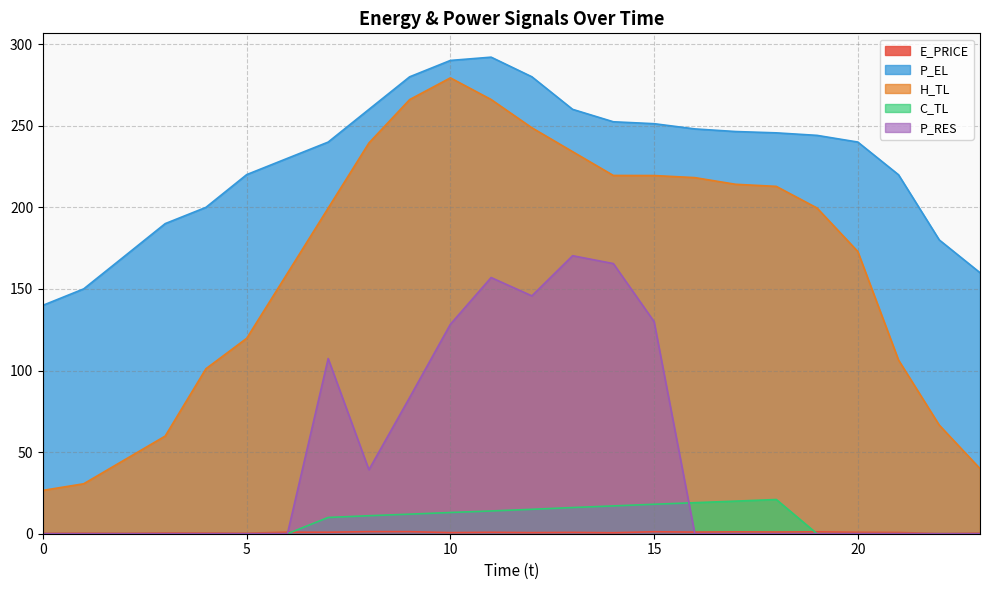

True or false: P_RES and H_TL intersect in this chart.

False